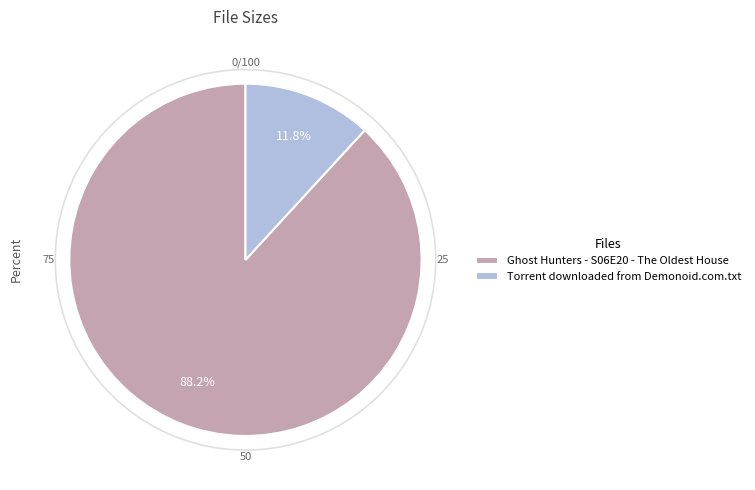

How many segments does this pie chart have?

2